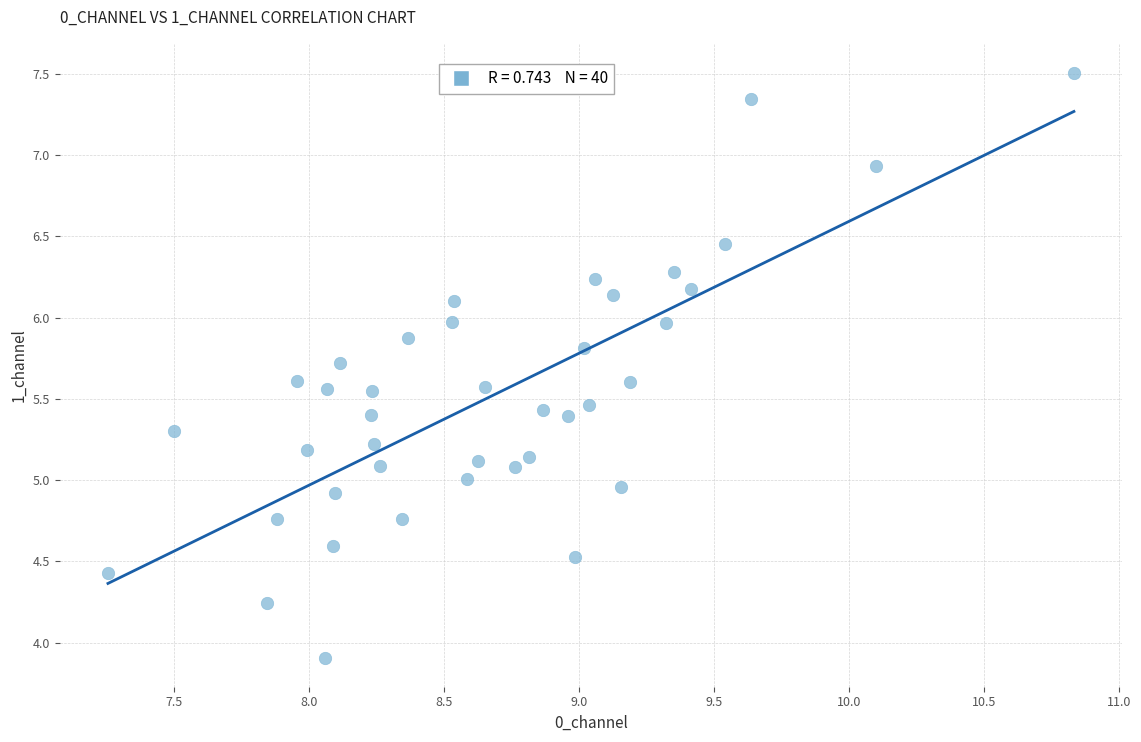

What is the range of X values (max minus min)?

3.6